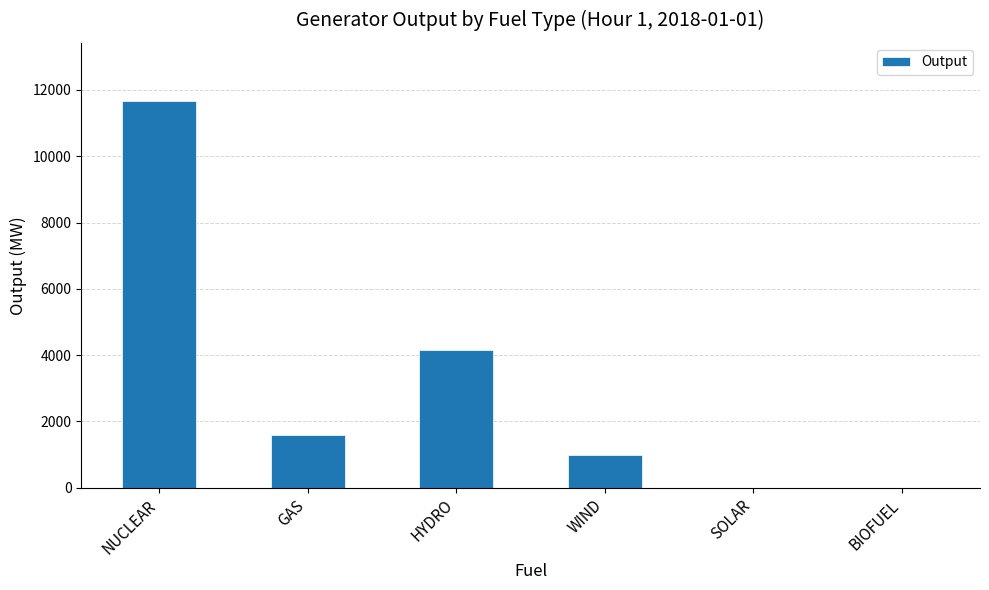

True or false: the data shows 2114 at GAS.

False